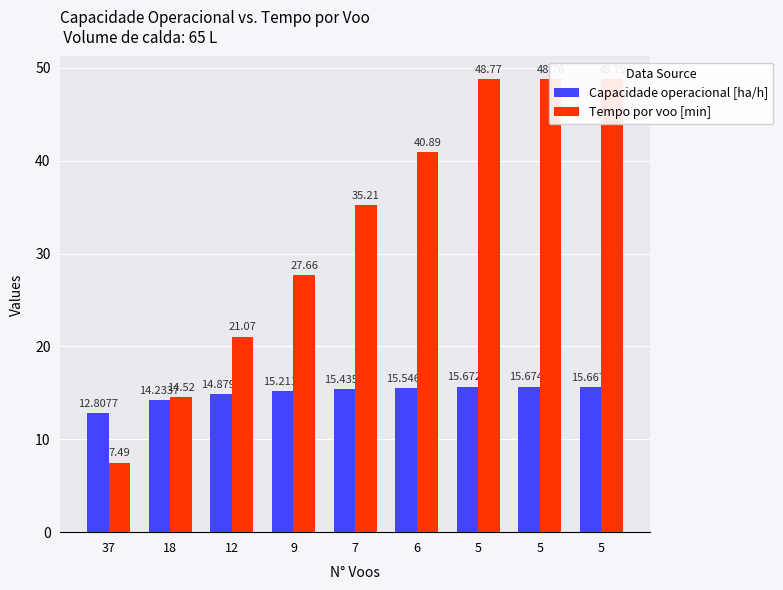

What is the difference between the highest and lowest values at 5?

33.1